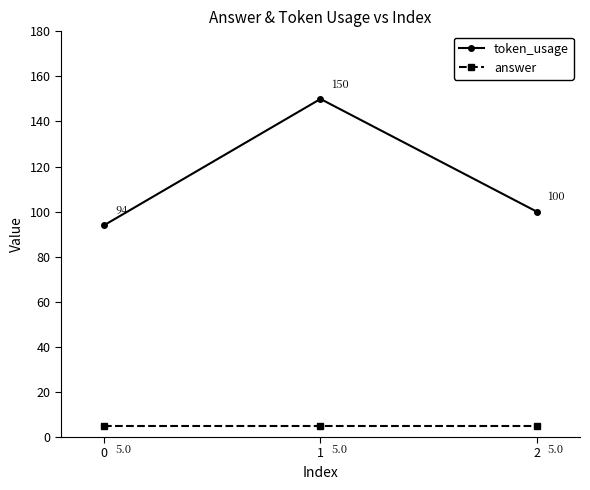

Which series has the largest total across all categories?

token_usage